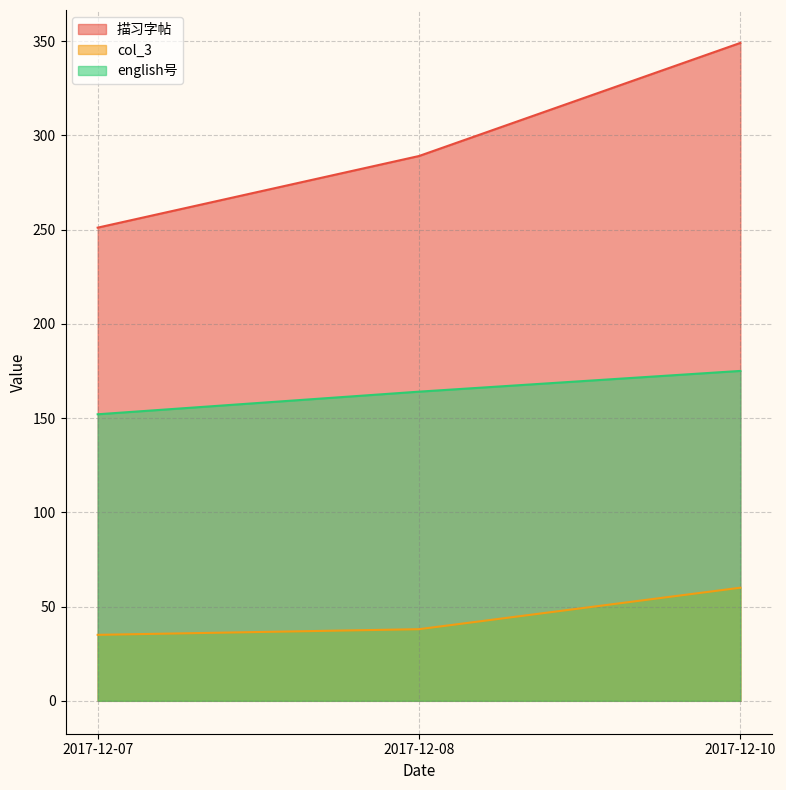

What is the difference between the maximum and minimum values in the 描习字帖 series?

98